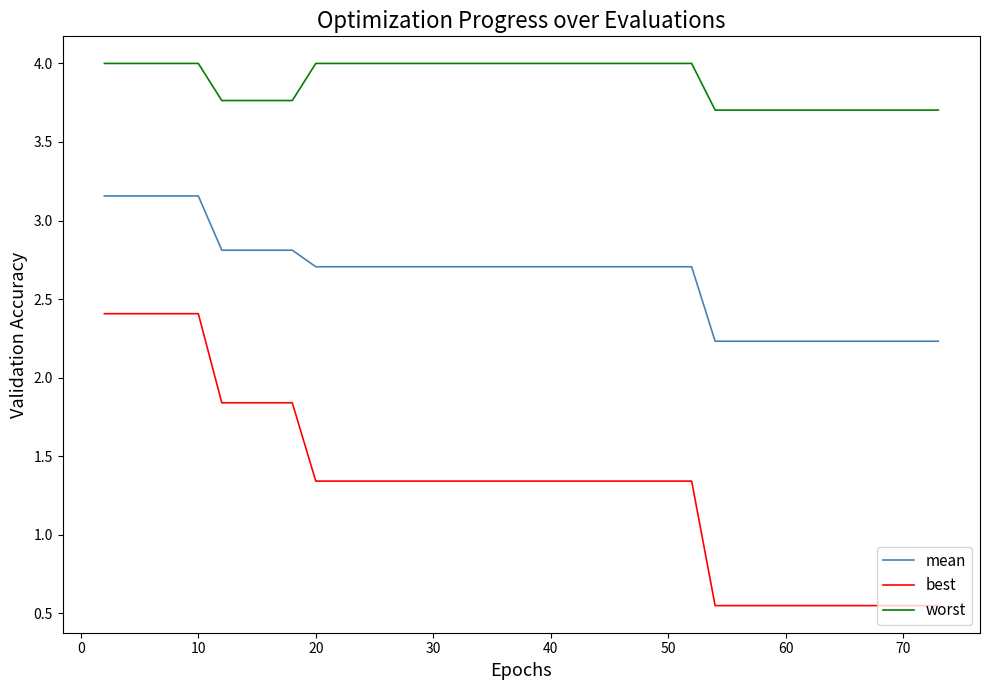

List the series in order of their peak value, highest first.

worst, mean, best